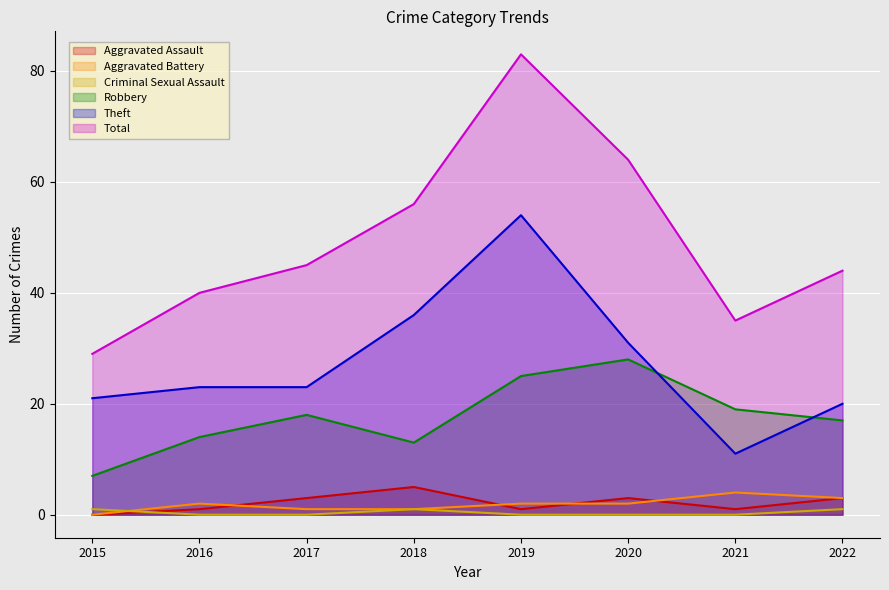

Rank the series by their maximum value, from highest to lowest.

Total, Theft, Robbery, Aggravated Assault, Aggravated Battery, Criminal Sexual Assault